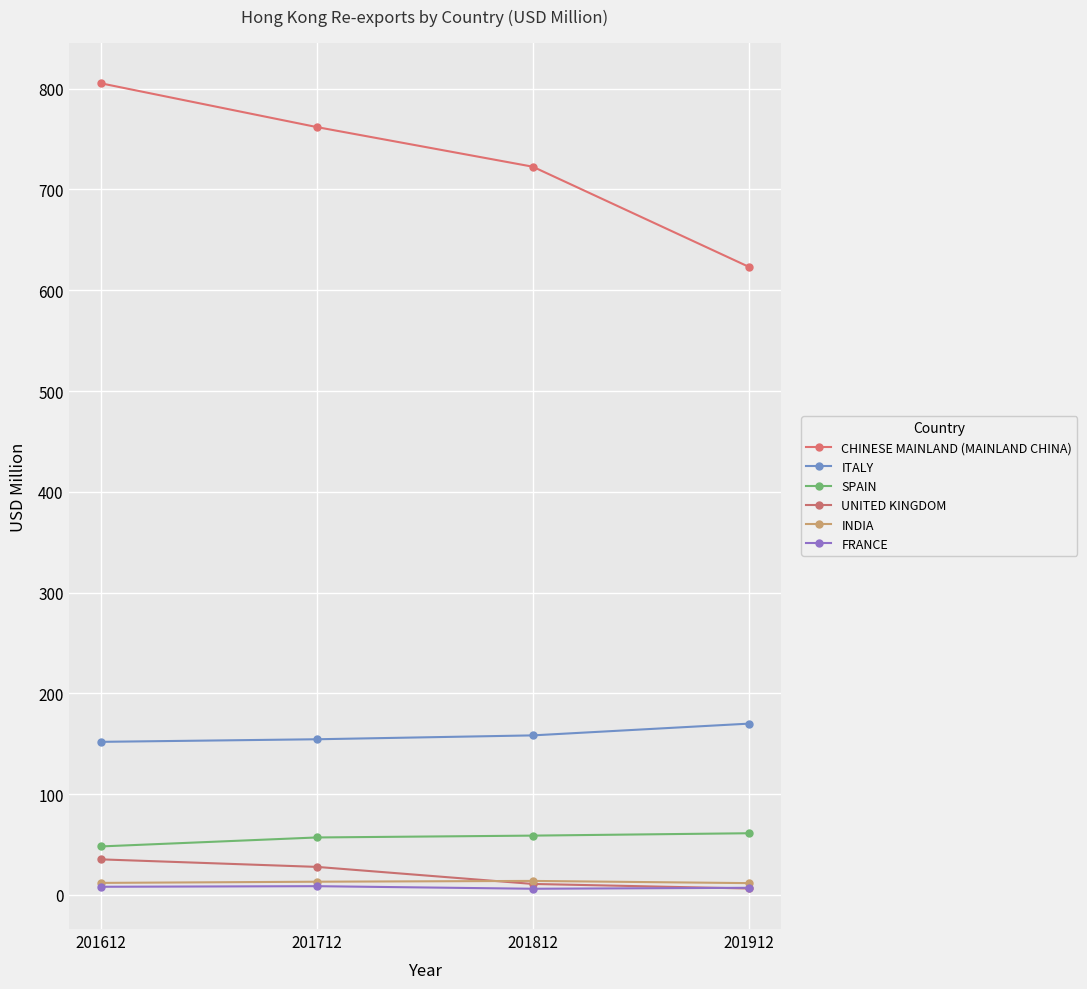

Reading right to left, what are all the values shown in this chart?

CHINESE MAINLAND (MAINLAND CHINA): 201912=623.3	201812=722.6	201712=761.9	201612=805.3
ITALY: 201912=170.0	201812=158.3	201712=154.5	201612=151.9
SPAIN: 201912=61.2	201812=58.9	201712=57.0	201612=48.1
UNITED KINGDOM: 201912=6.4	201812=10.9	201712=27.8	201612=35.3
INDIA: 201912=11.7	201812=13.9	201712=13.1	201612=11.9
FRANCE: 201912=7.1	201812=6.1	201712=8.7	201612=8.1